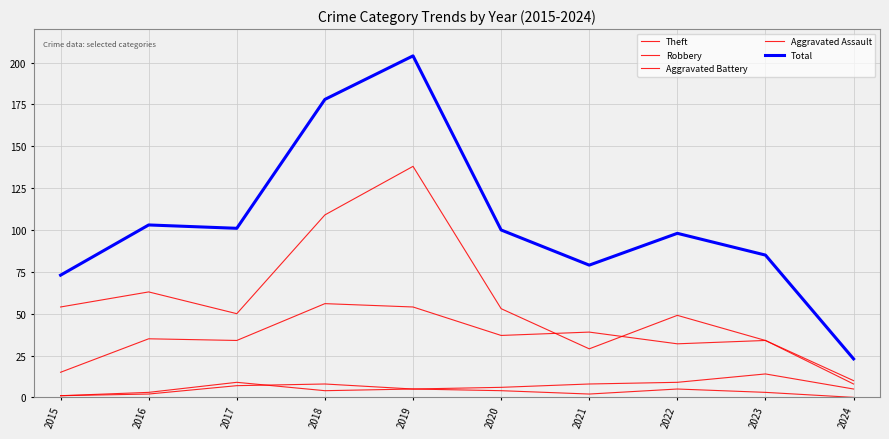

How many values in the Theft series are below 53?

5